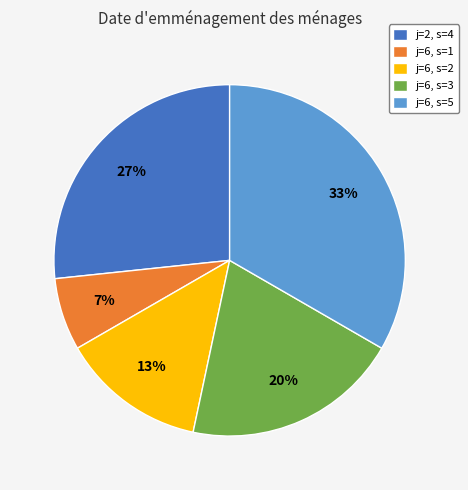

Which has a higher value, j=2, s=4 or j=6, s=2?

j=2, s=4